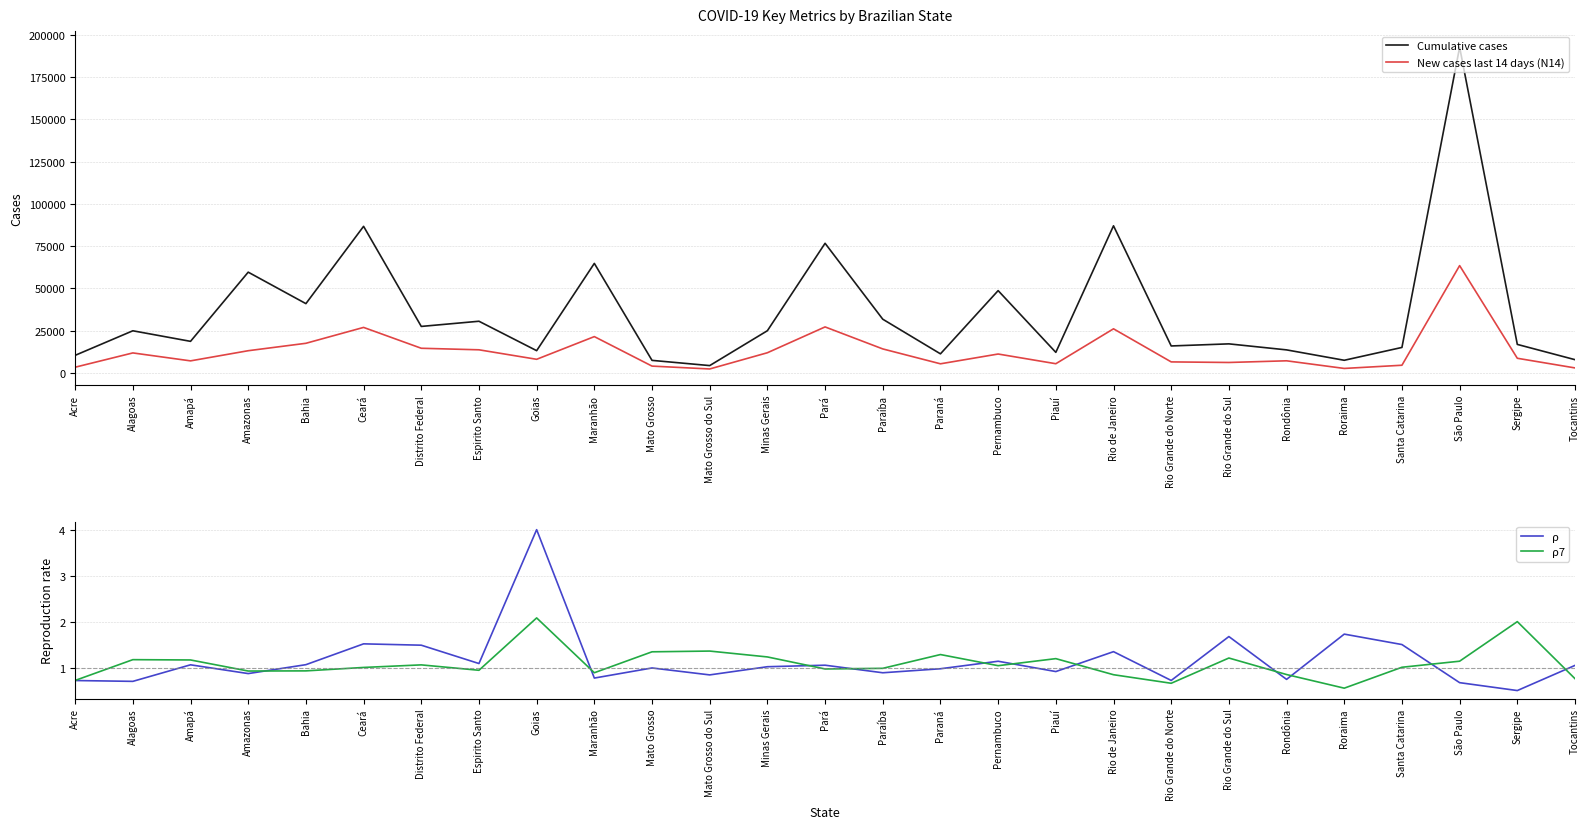

What is the total value across all series at Acre?

13658.4